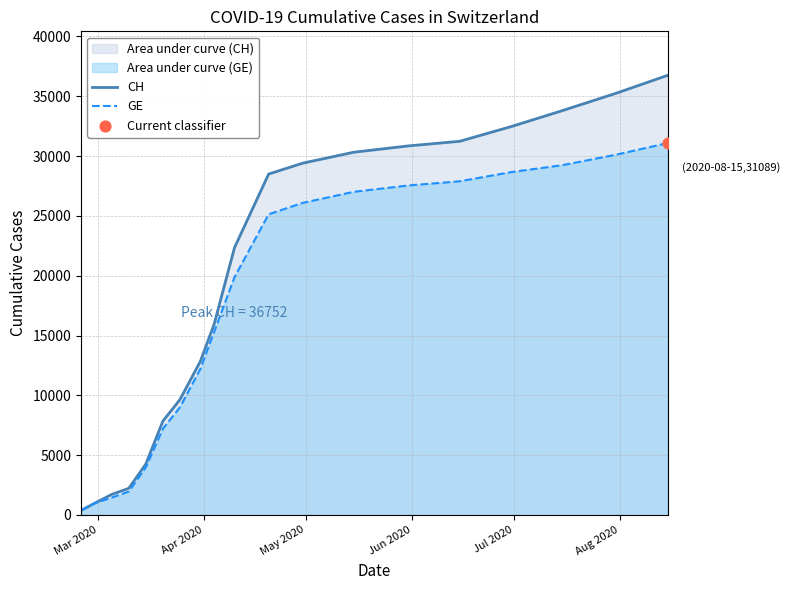

Which series has the largest total across all categories?

CH